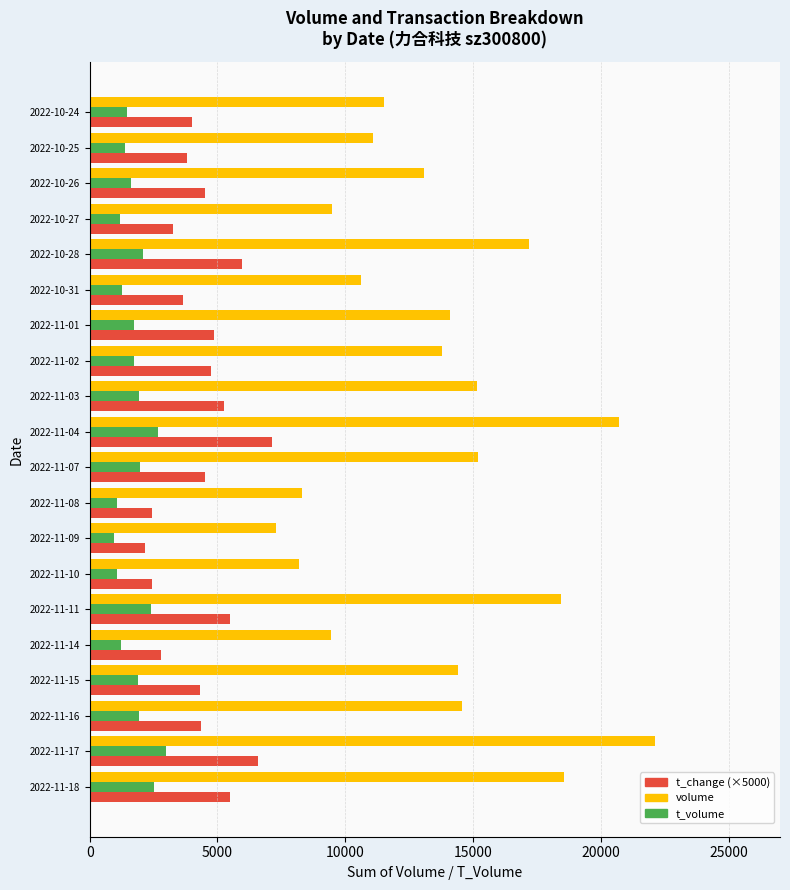

Rank the series by their maximum value, from lowest to highest.

t_volume, t_change (×5000), volume